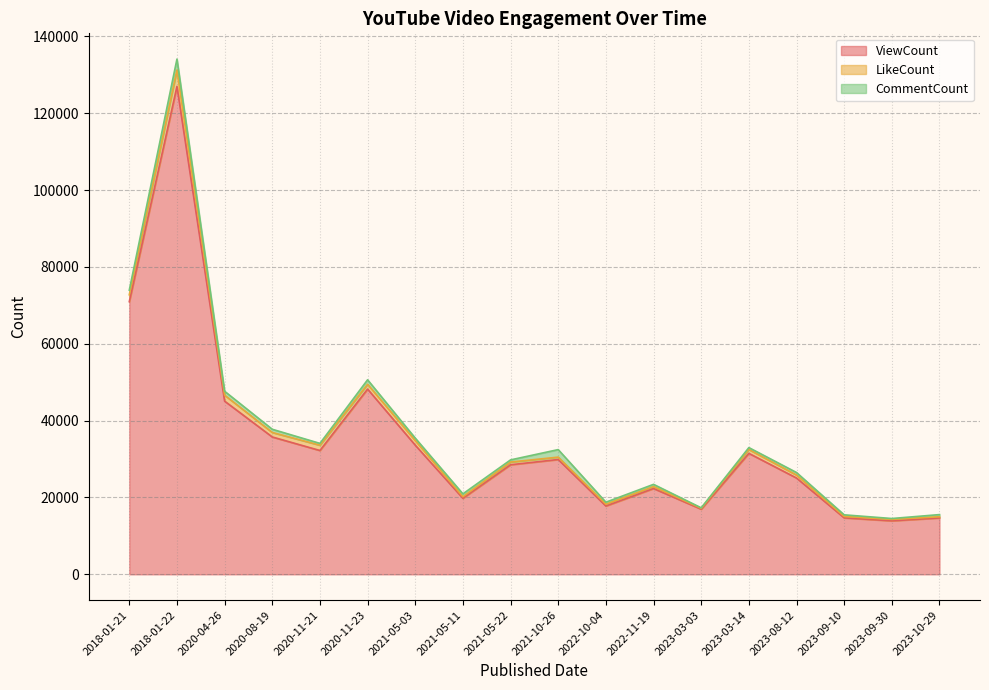

What is the difference between the maximum and second lowest values in the ViewCount series?

112295